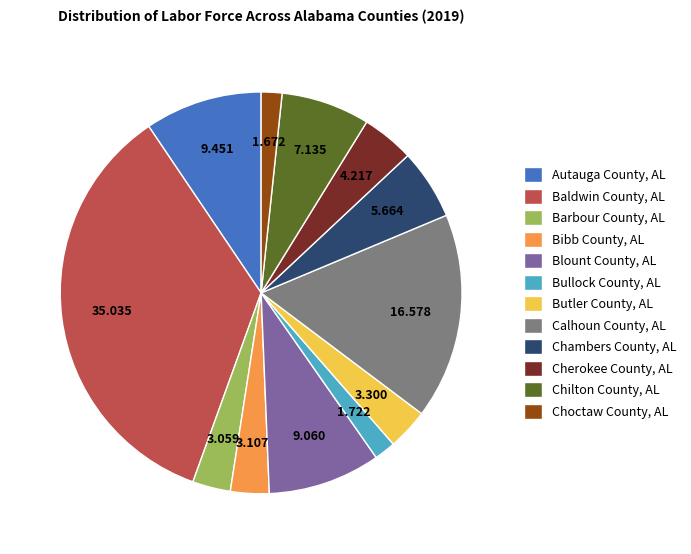

Which slice is the largest?

Baldwin County, AL